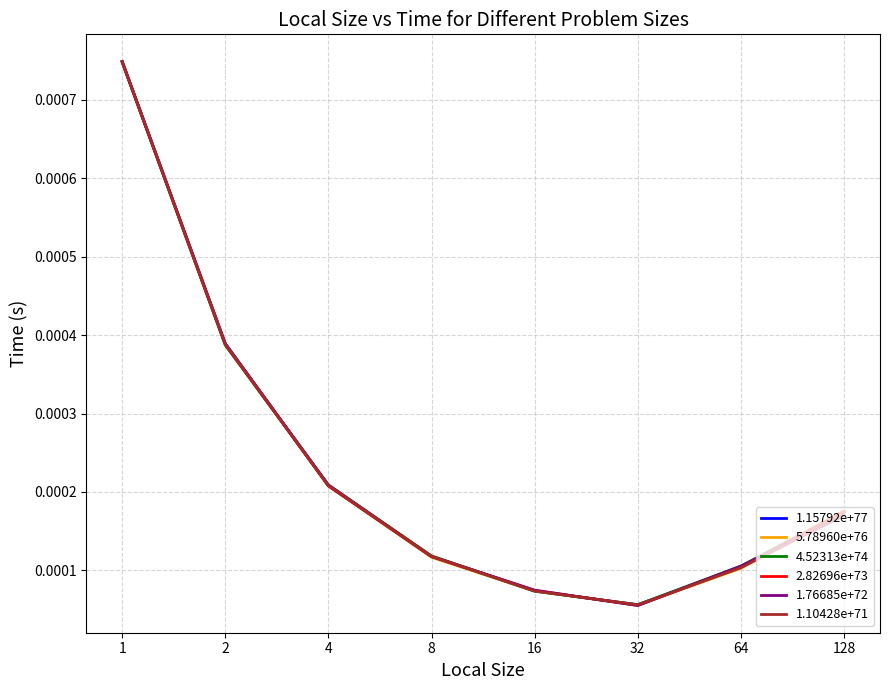

Does the chart have visible grid lines?

Yes